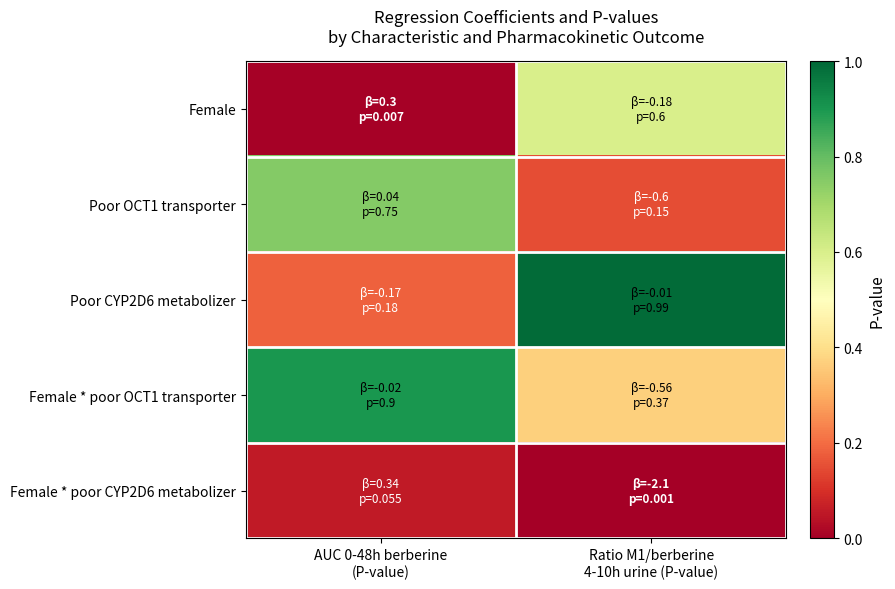

Between AUC 0-48h berberine
(P-value) and Ratio M1/berberine
4-10h urine (P-value), which is larger?

Ratio M1/berberine
4-10h urine (P-value)